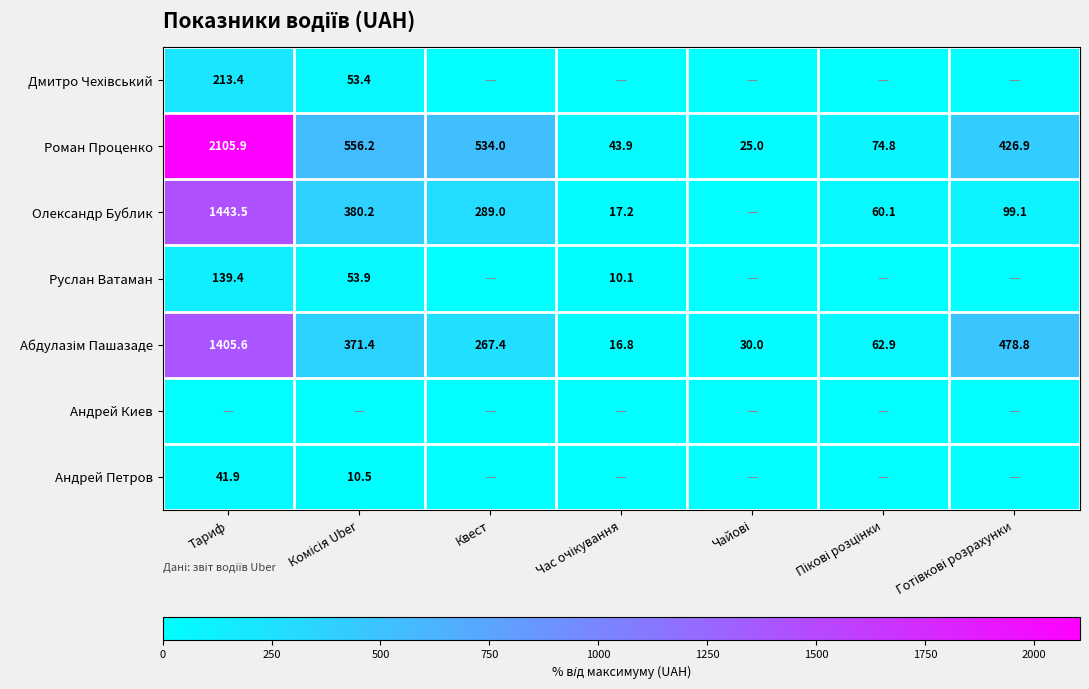

What is the difference between the second highest and minimum values in the Роман Проценко series?

531.2